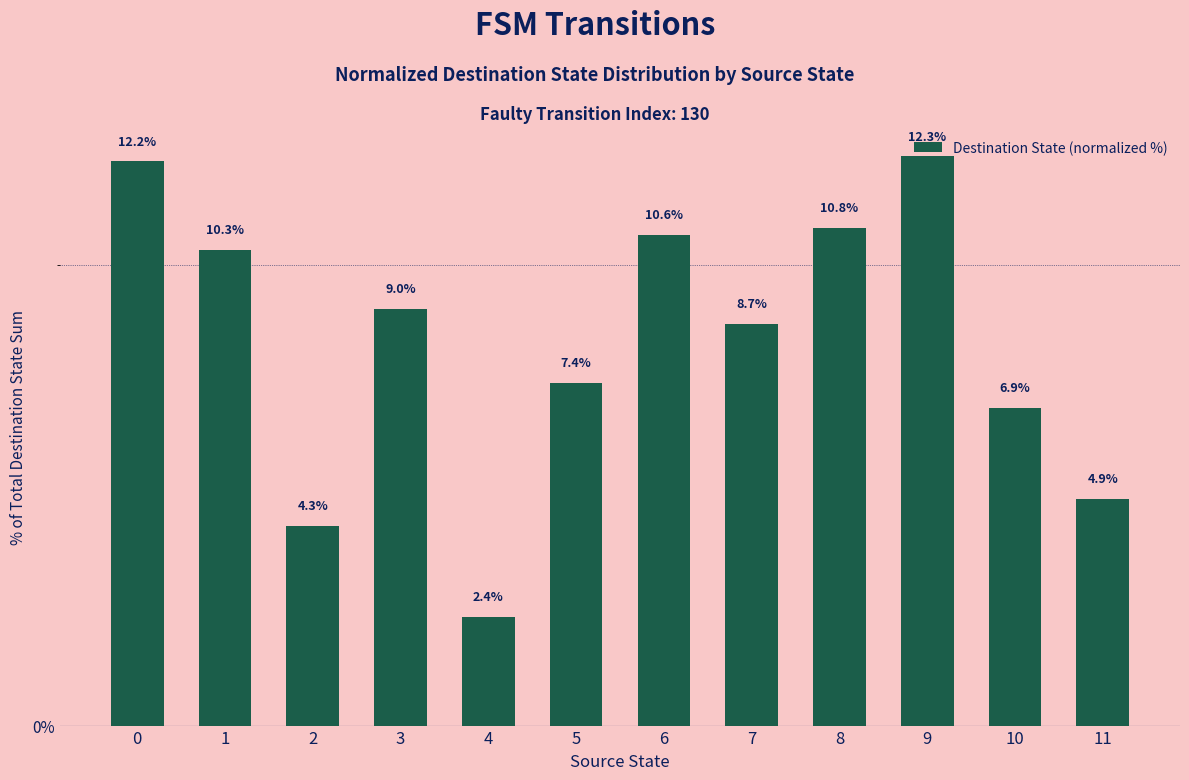

Read the value at 9.

12.3